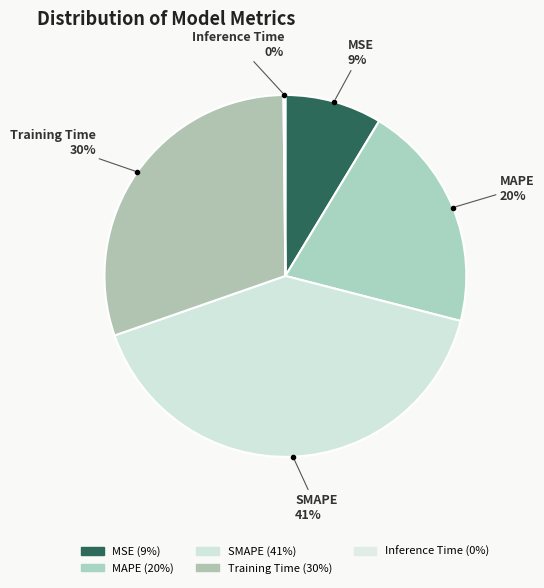

To the nearest percent, what is the difference between the SMAPE and MSE slice percentages?

32%